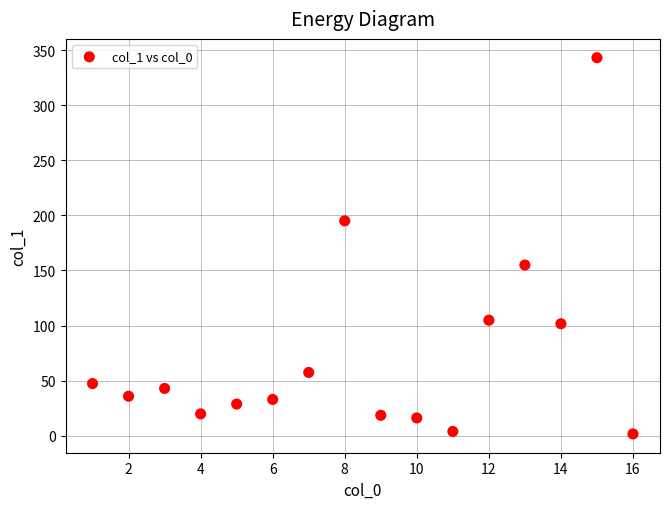

What Y value in the scatter plot is closest to 172?

154.9